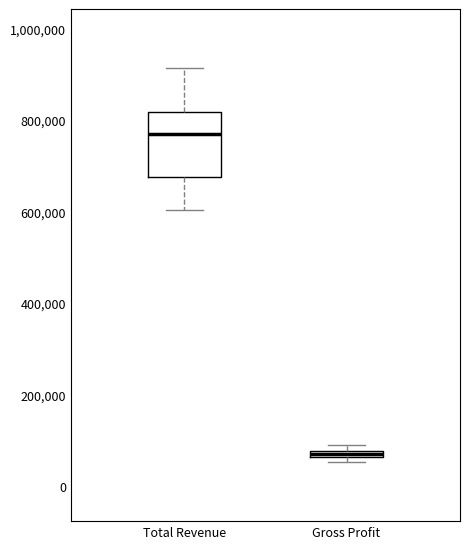

Which box is the tallest, from its lower edge to its upper edge?

Total Revenue